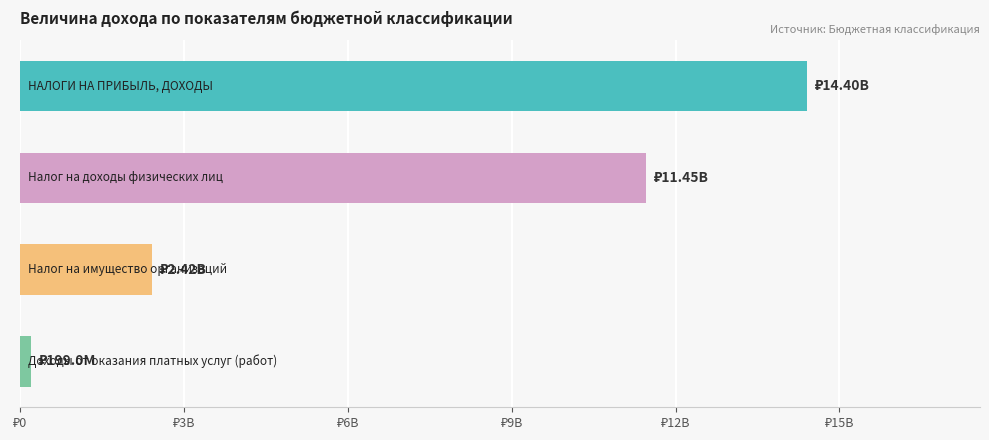

What is the difference between the second highest and minimum values?

11253207500.7